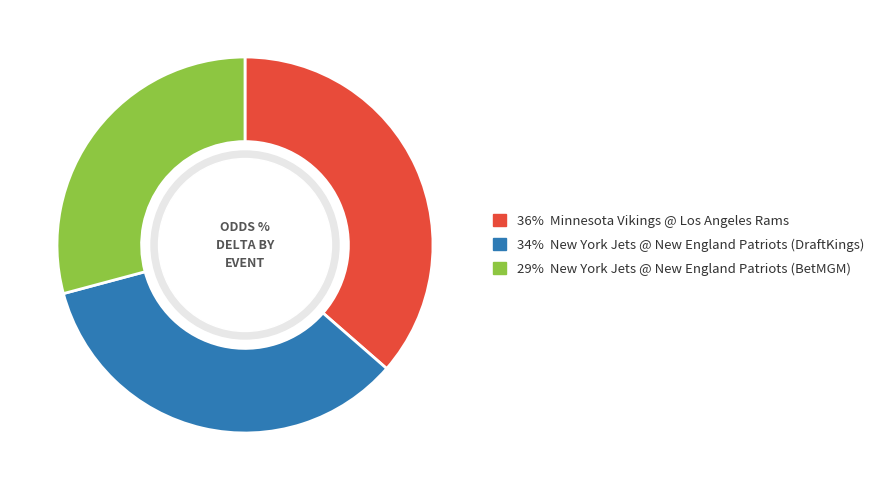

Is there any slice that represents more than half of the pie?

No